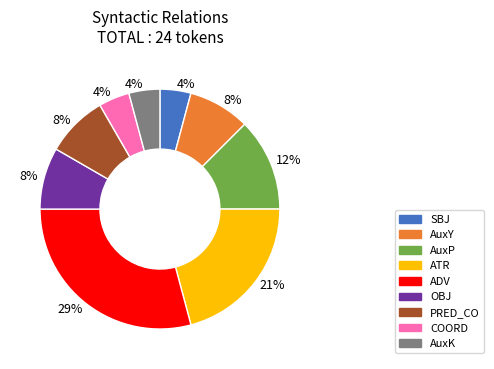

To the nearest percent, what is the difference between the AuxK and AuxP slice percentages?

8%